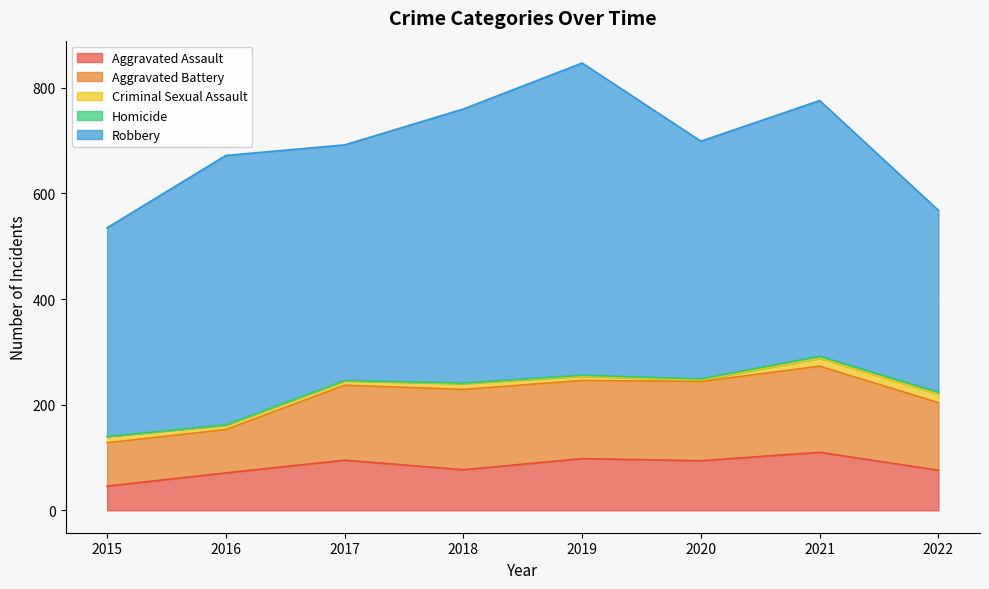

In Robbery, how many points are lower than both neighbors (excluding endpoints)?

2